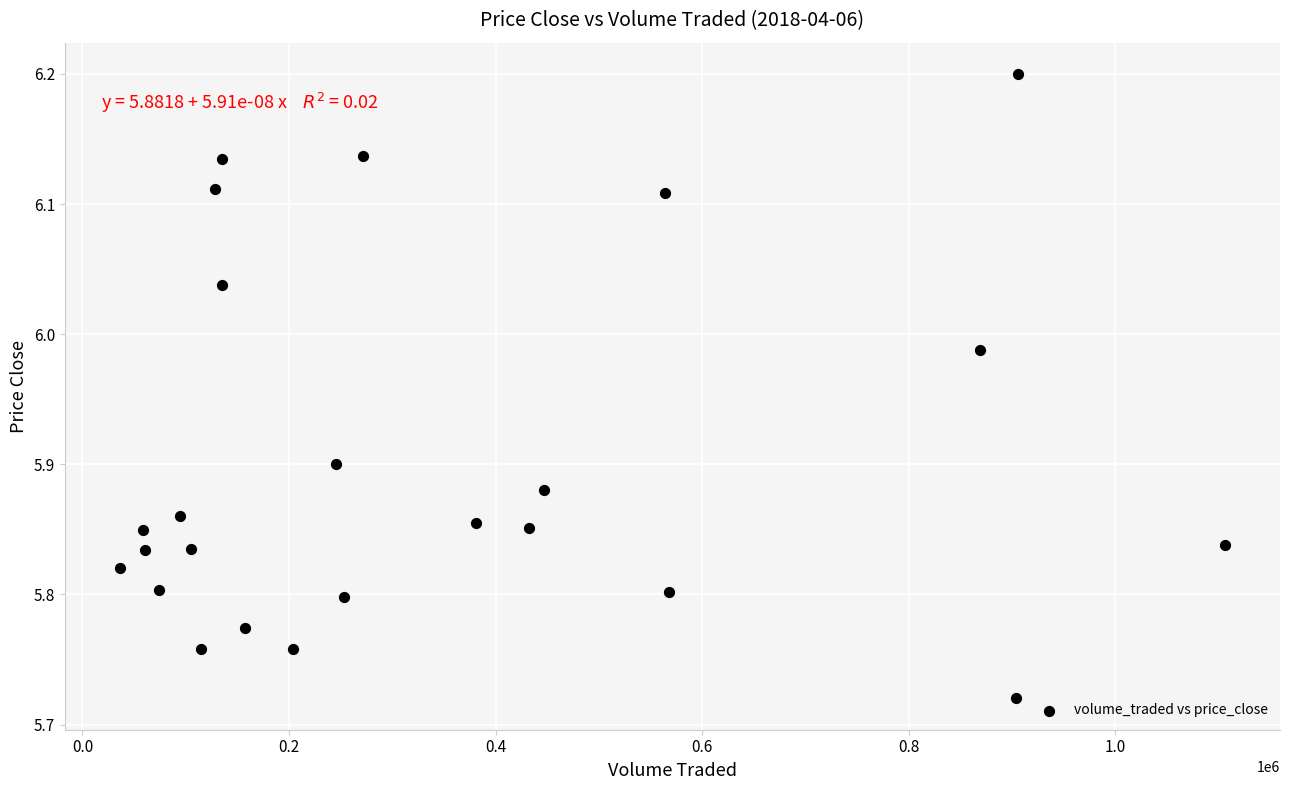

What is the range of Y values (max minus min)?

0.5